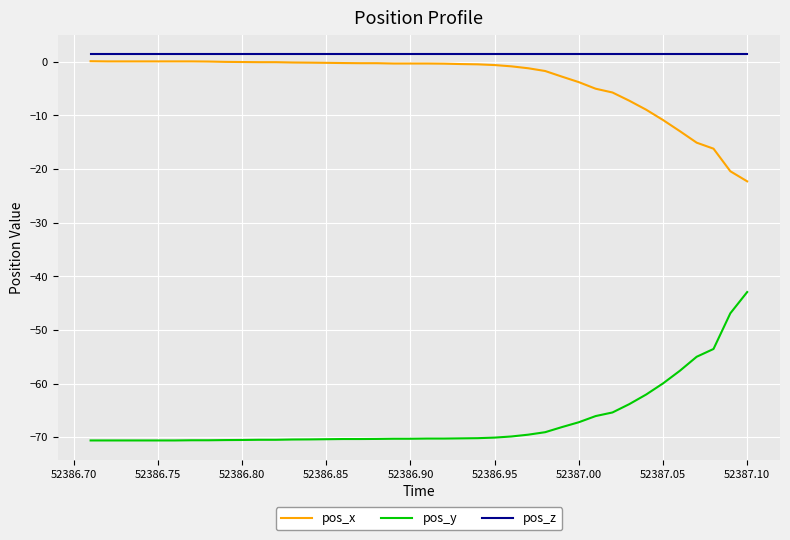

Which series has the largest total across all categories?

pos_z